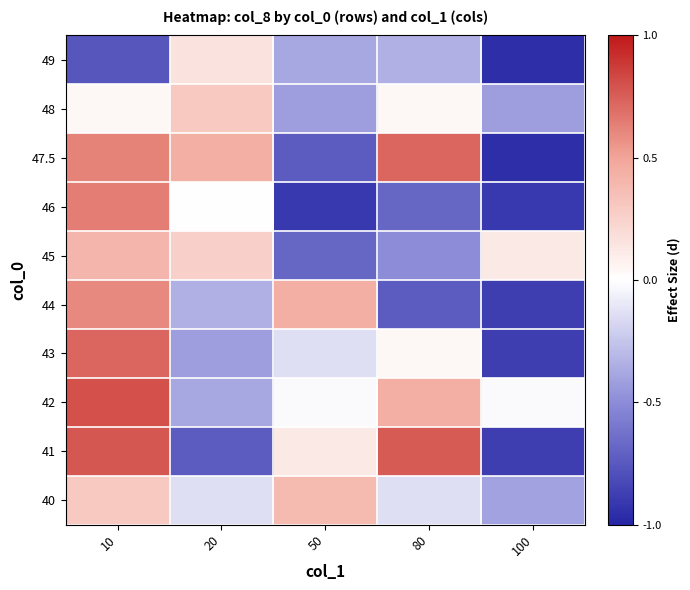

At how many categories does at least one series exceed 0?

5